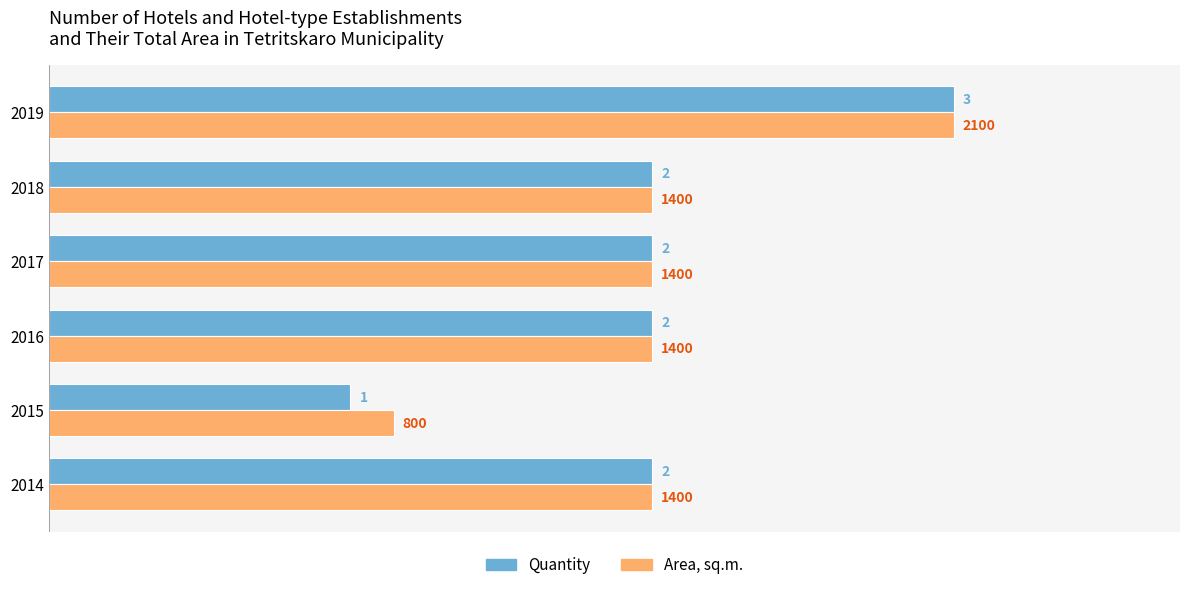

What is the sum of all Quantity values?

12.0